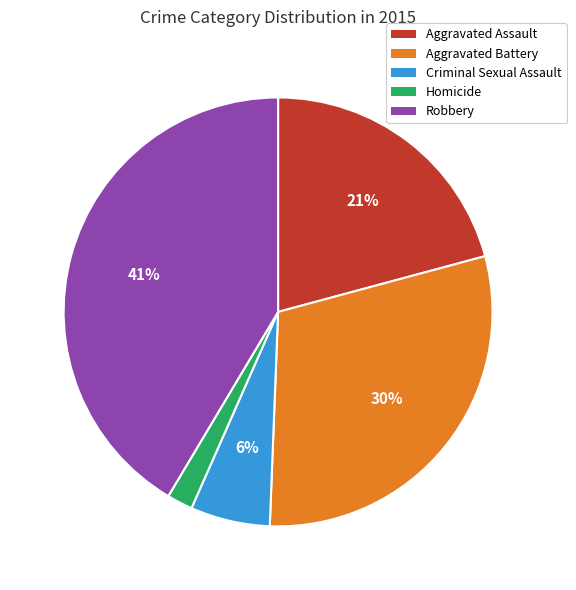

True or false: Criminal Sexual Assault accounts for 14% of the total.

False